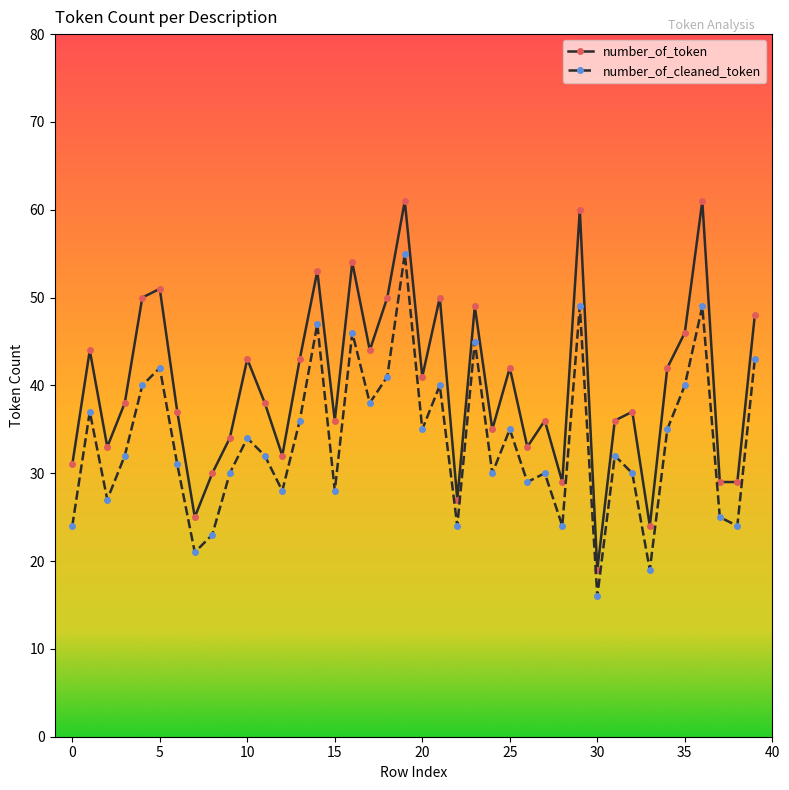

Rank the series by their average value, from lowest to highest.

number_of_cleaned_token, number_of_token